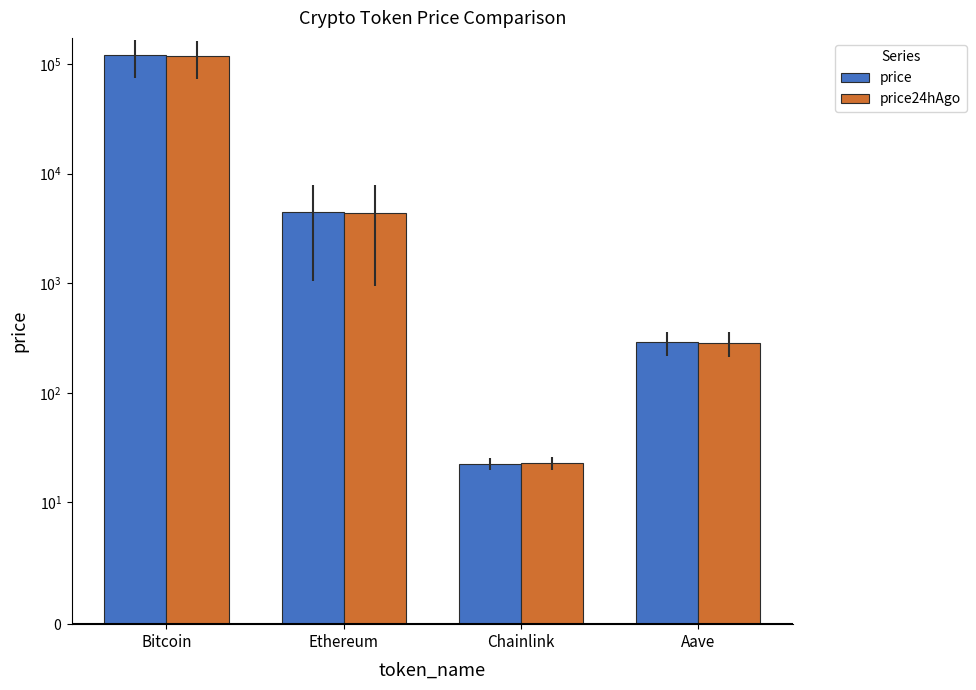

What are all the series names shown in the legend?

price, price24hAgo